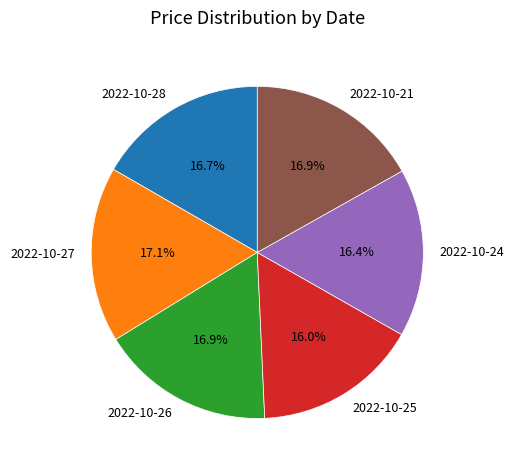

To the nearest percent, what is the difference between the largest and smallest slice percentages?

1%